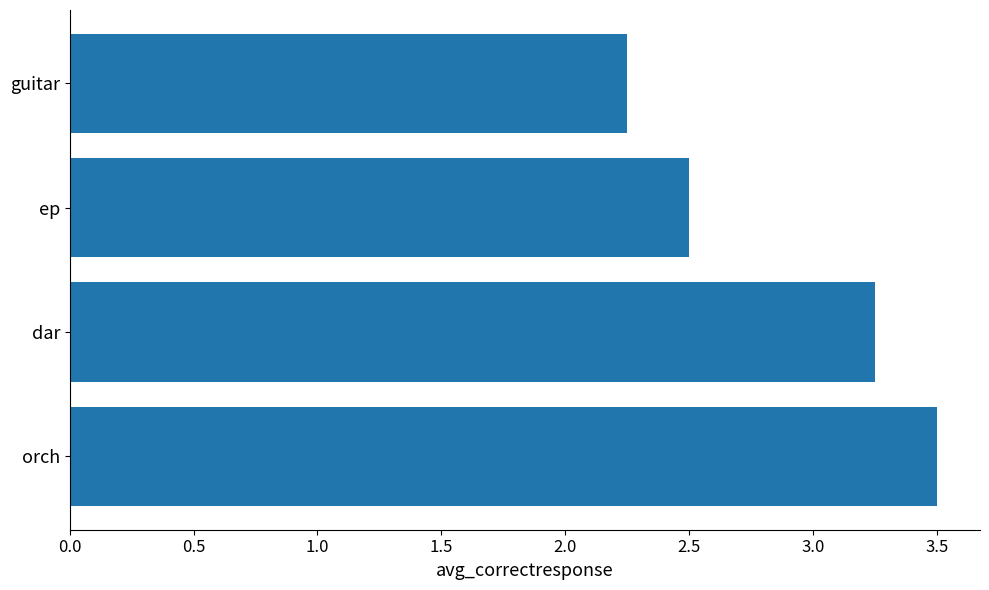

True or false: the data shows 1.0 at ep.

False